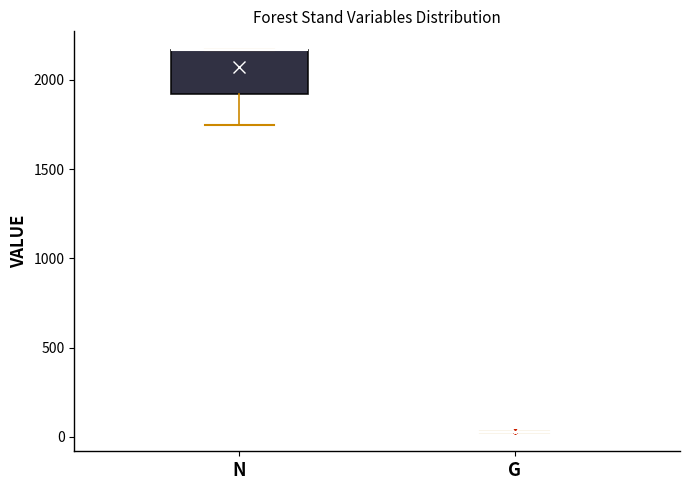

Comparing the boxes themselves (not the whiskers), which one is the tallest?

N